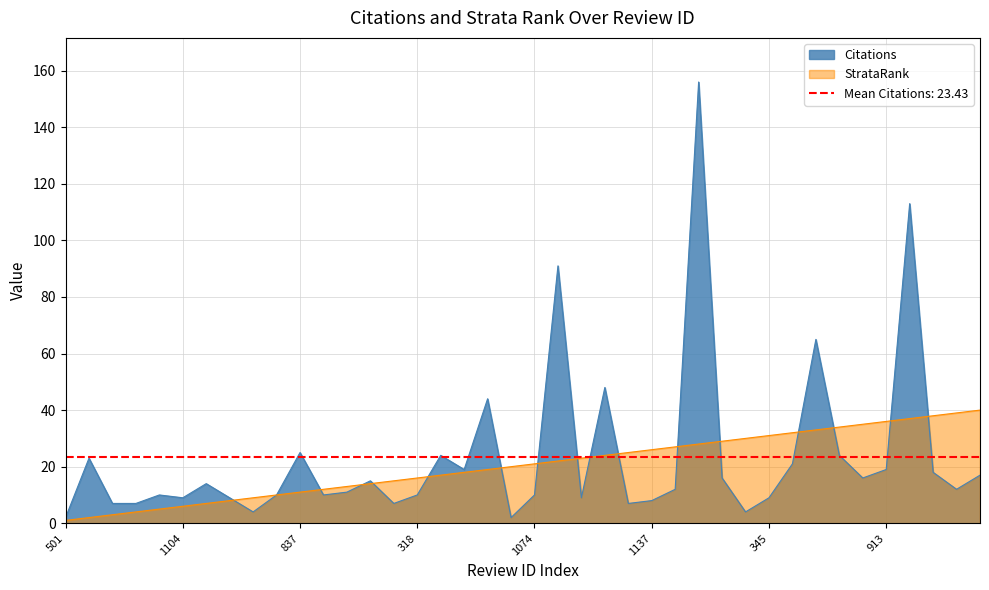

Reading left to right, extract all data points from this chart.

Citations: 501=2	855=23	1167=7	379=7	328=10	1104=9	253=14	1098=9	1277=4	321=10	837=25	1079=10	1048=11	974=15	385=7	318=10	848=24	182=19	730=44	1364=2	1074=10	27=91	1096=9	69=48	1170=7	1137=8	1032=12	615=156	952=16	1281=4	345=9	165=21	43=65	144=24	956=16	913=19	18=113	925=18	291=12	208=17
StrataRank: 501=1	855=2	1167=3	379=4	328=5	1104=6	253=7	1098=8	1277=9	321=10	837=11	1079=12	1048=13	974=14	385=15	318=16	848=17	182=18	730=19	1364=20	1074=21	27=22	1096=23	69=24	1170=25	1137=26	1032=27	615=28	952=29	1281=30	345=31	165=32	43=33	144=34	956=35	913=36	18=37	925=38	291=39	208=40